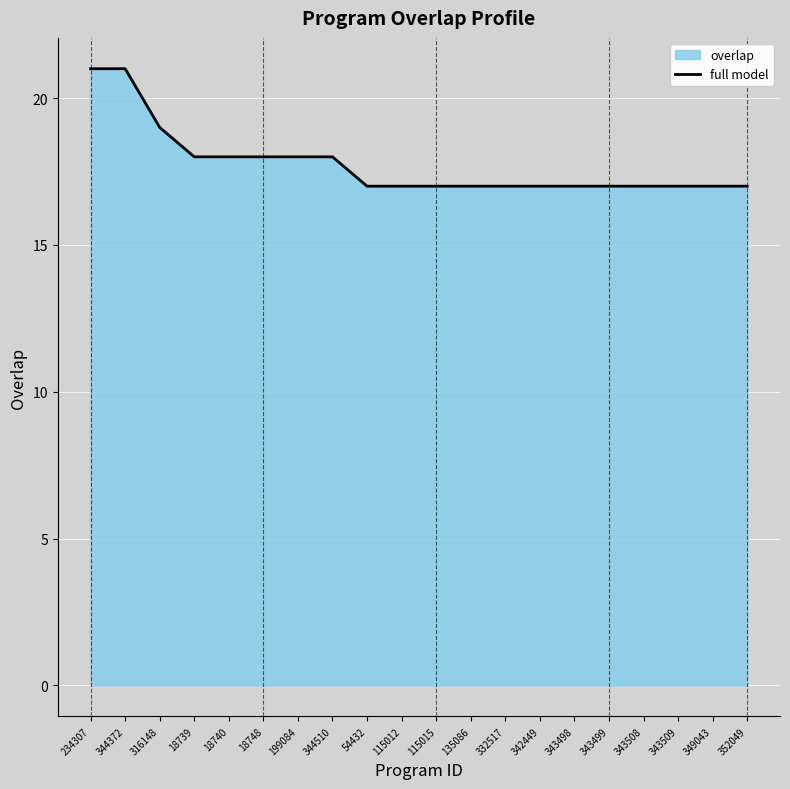

At which category does the chart reach its minimum across all series?

54432